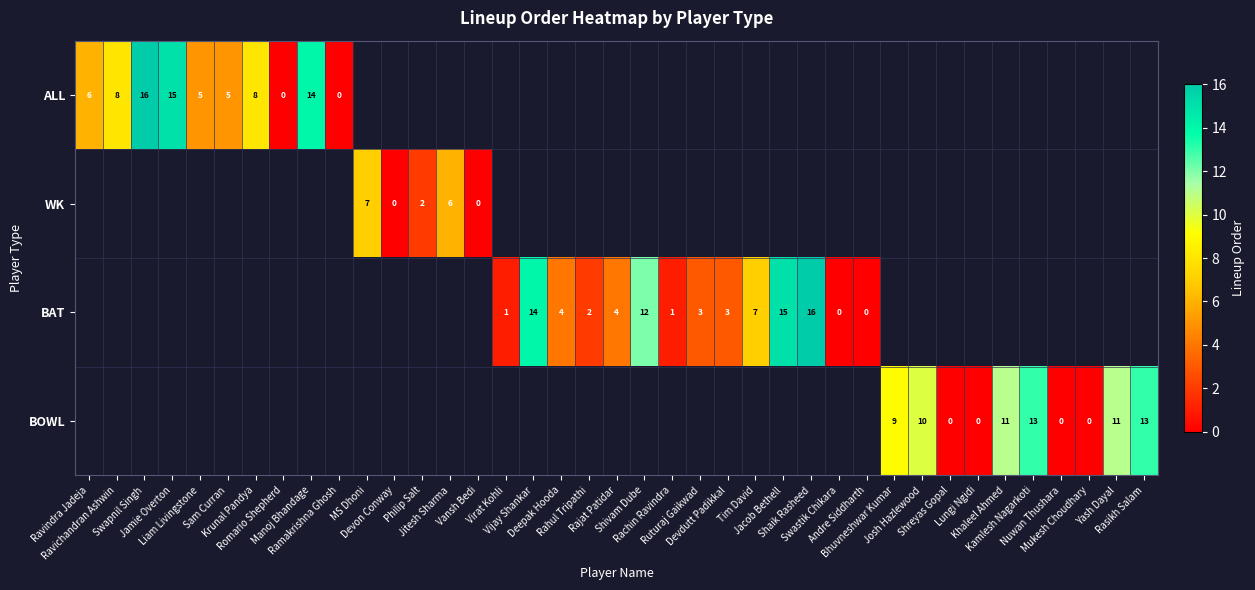

At how many categories does at least one series exceed 9?

12